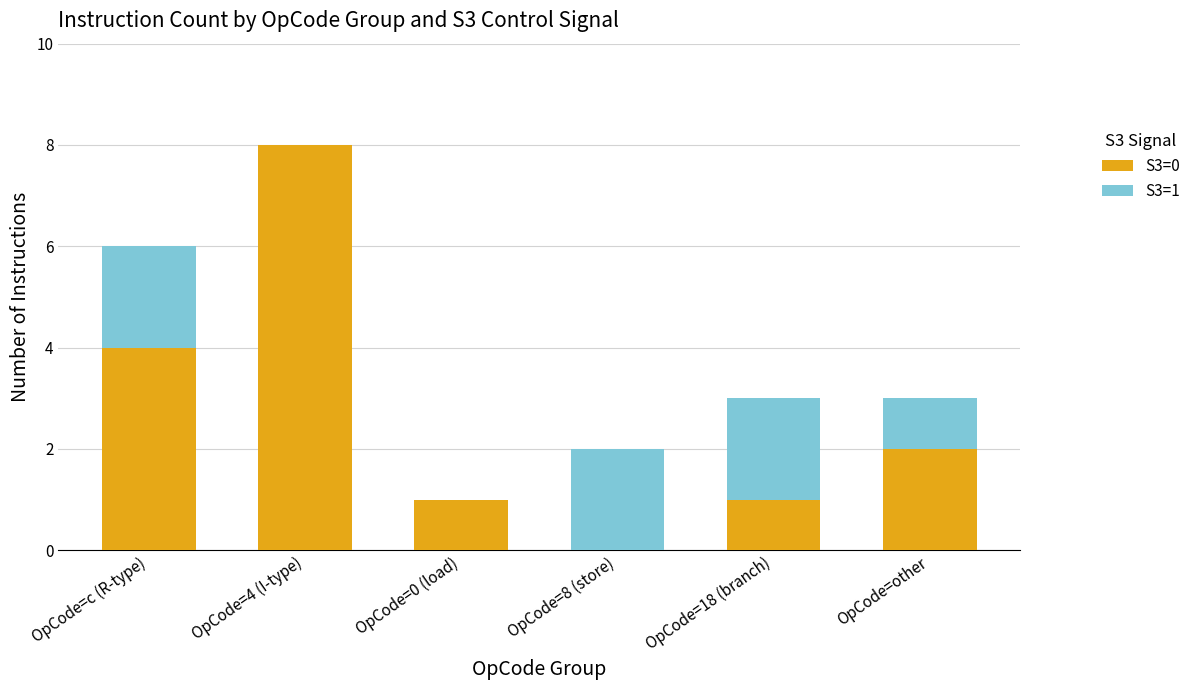

At which category is the sum across all series the highest?

OpCode=4 (I-type)